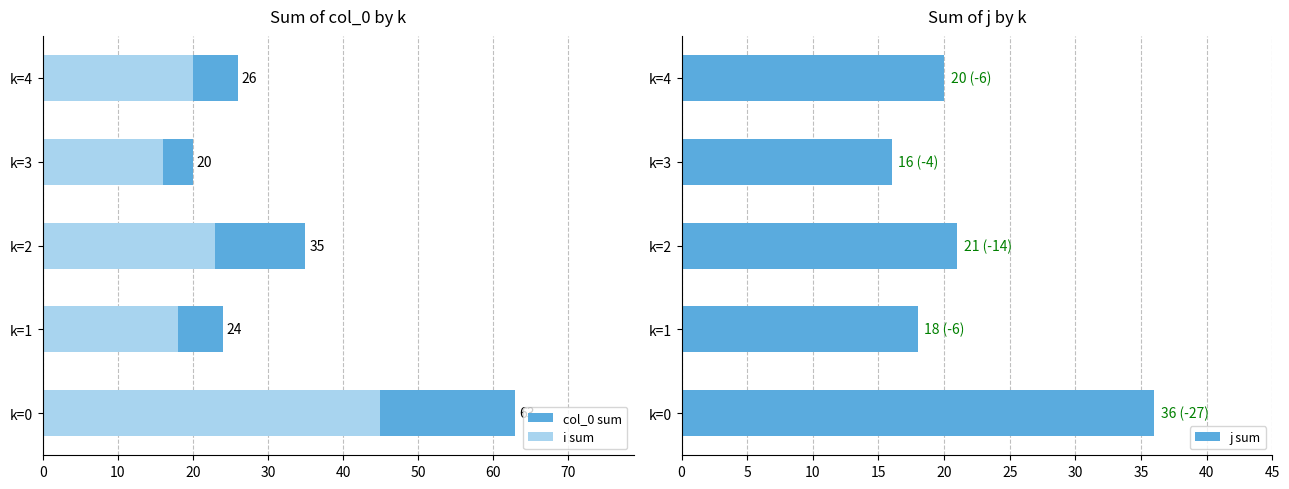

At which label does j sum reach its peak?

k=0